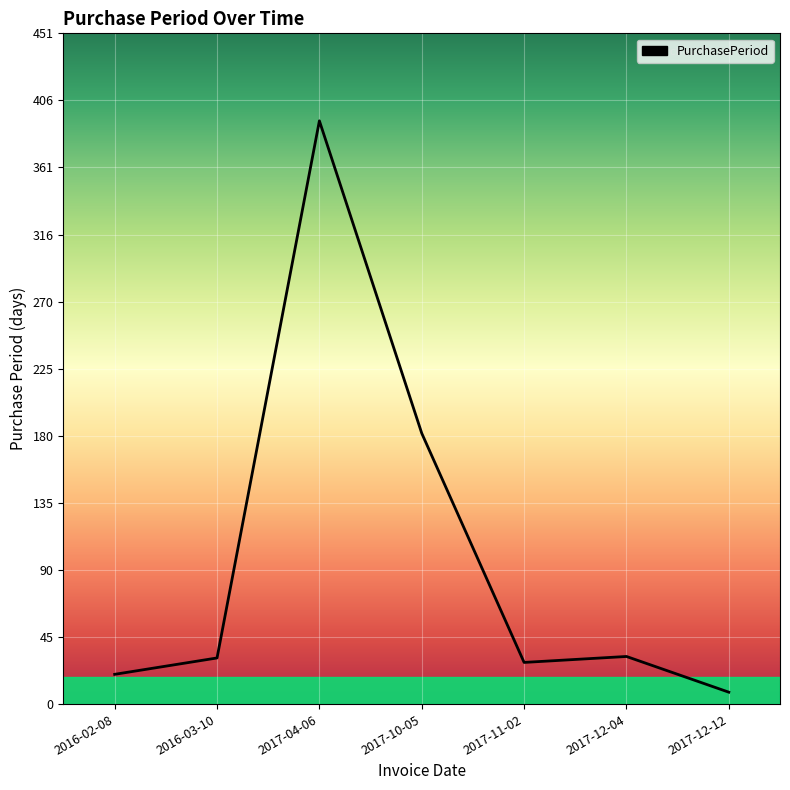

What is the approximate value at 2016-03-10, to the nearest 5?

30